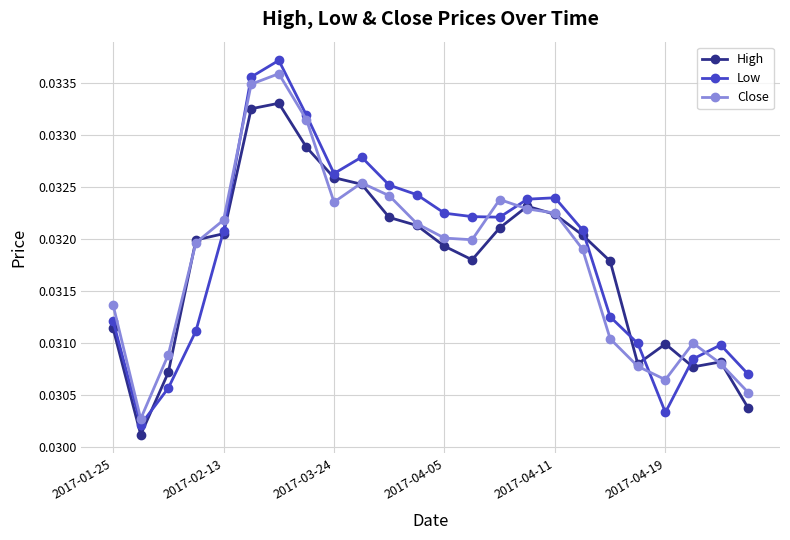

True or false: Low has more than 0 points higher than both neighbors.

True